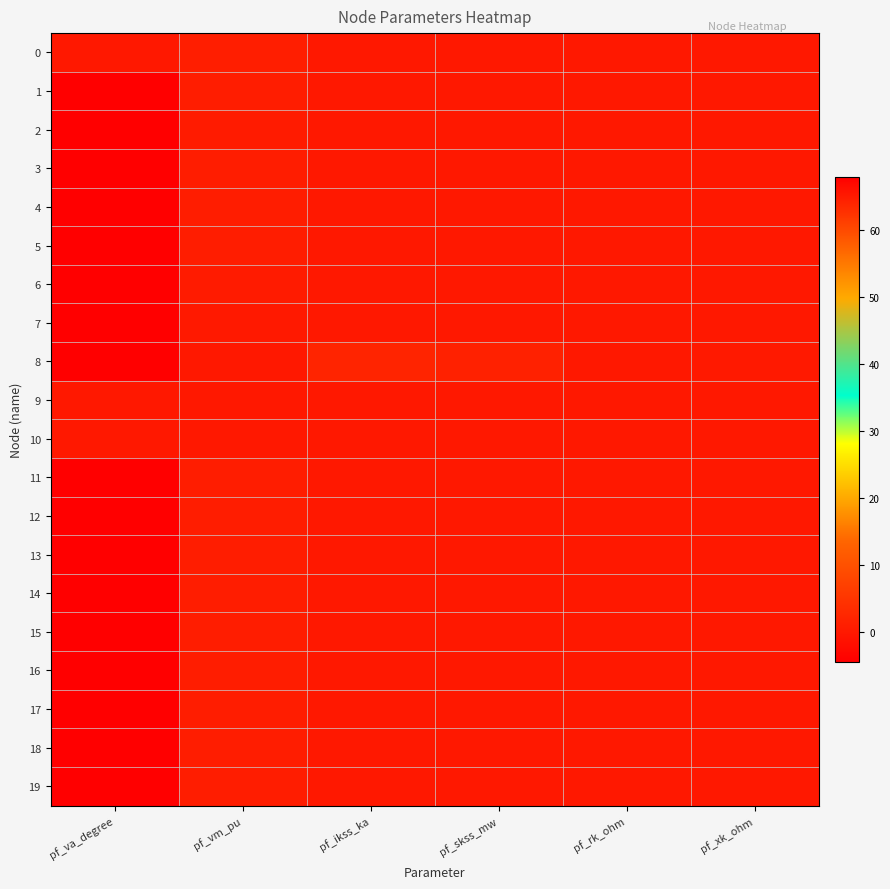

What is the greatest value displayed?

67.9